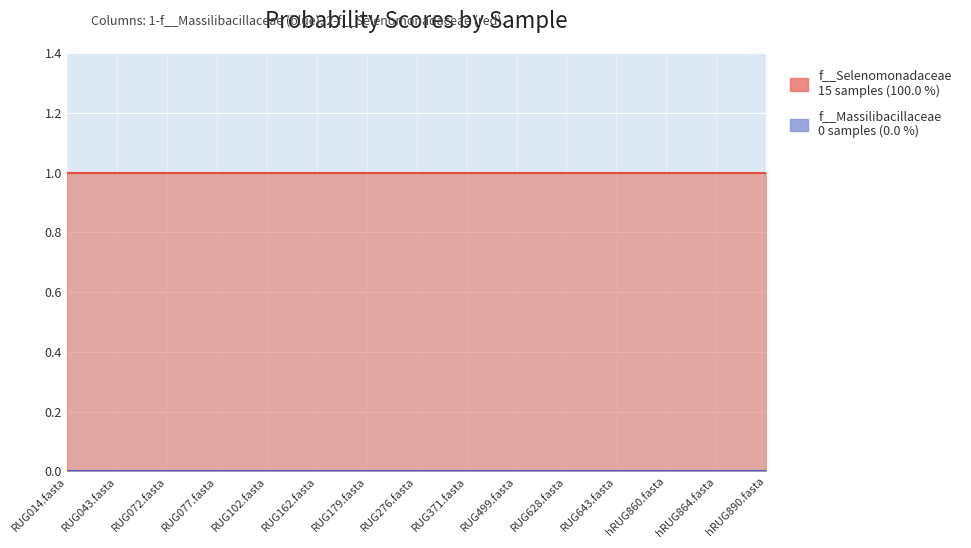

Between RUG072.fasta and RUG077.fasta, which series saw the biggest shift?

f__Selenomonadaceae